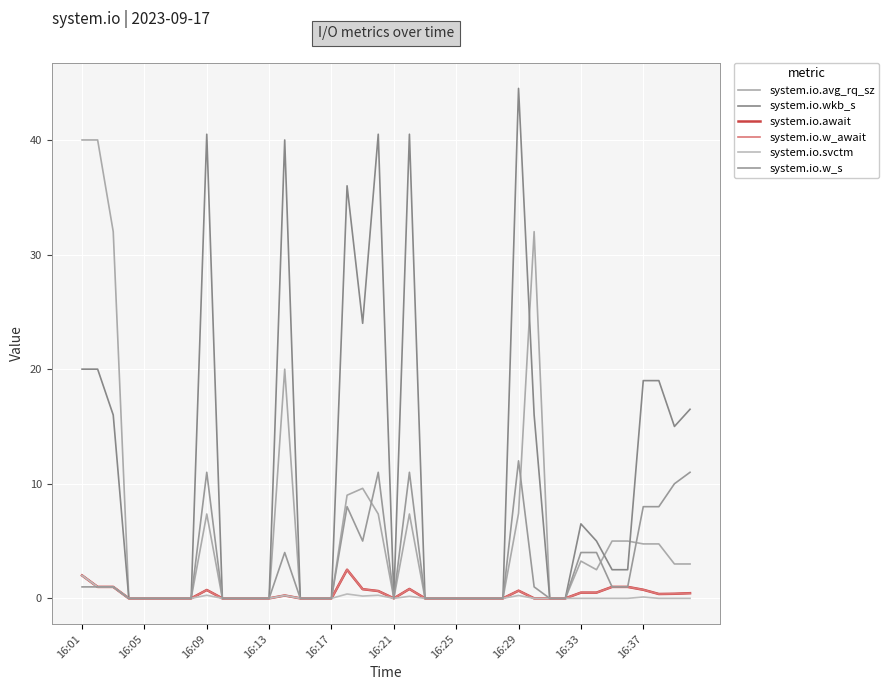

Does the chart display data point markers on the line(s)?

No